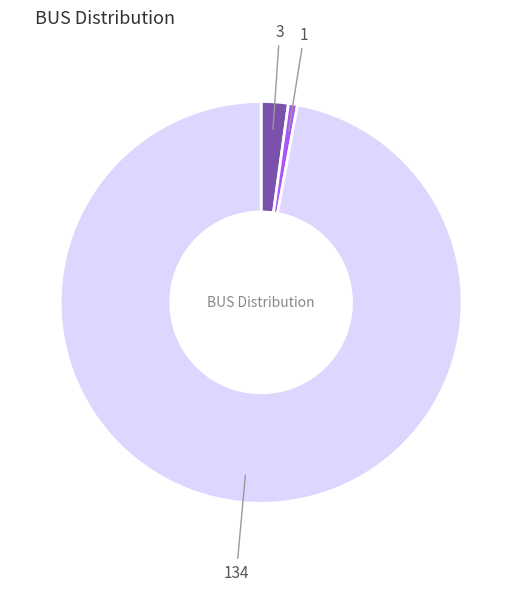

Does any single category account for the majority?

Yes